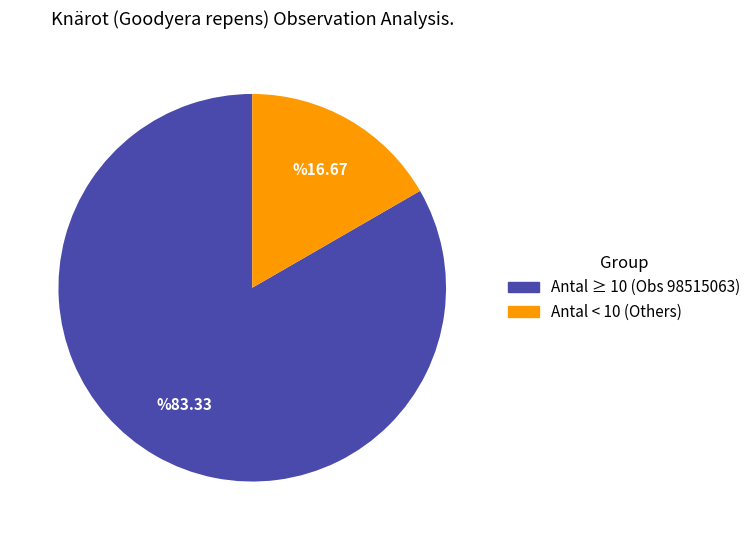

Is there any slice that represents more than half of the pie?

Yes